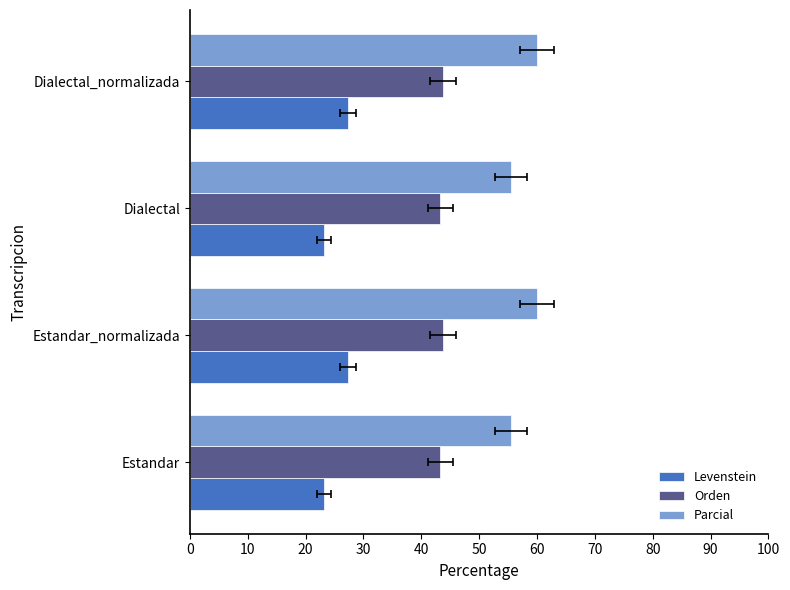

Rank the series at Estandar_normalizada from highest to lowest value.

Parcial, Orden, Levenstein